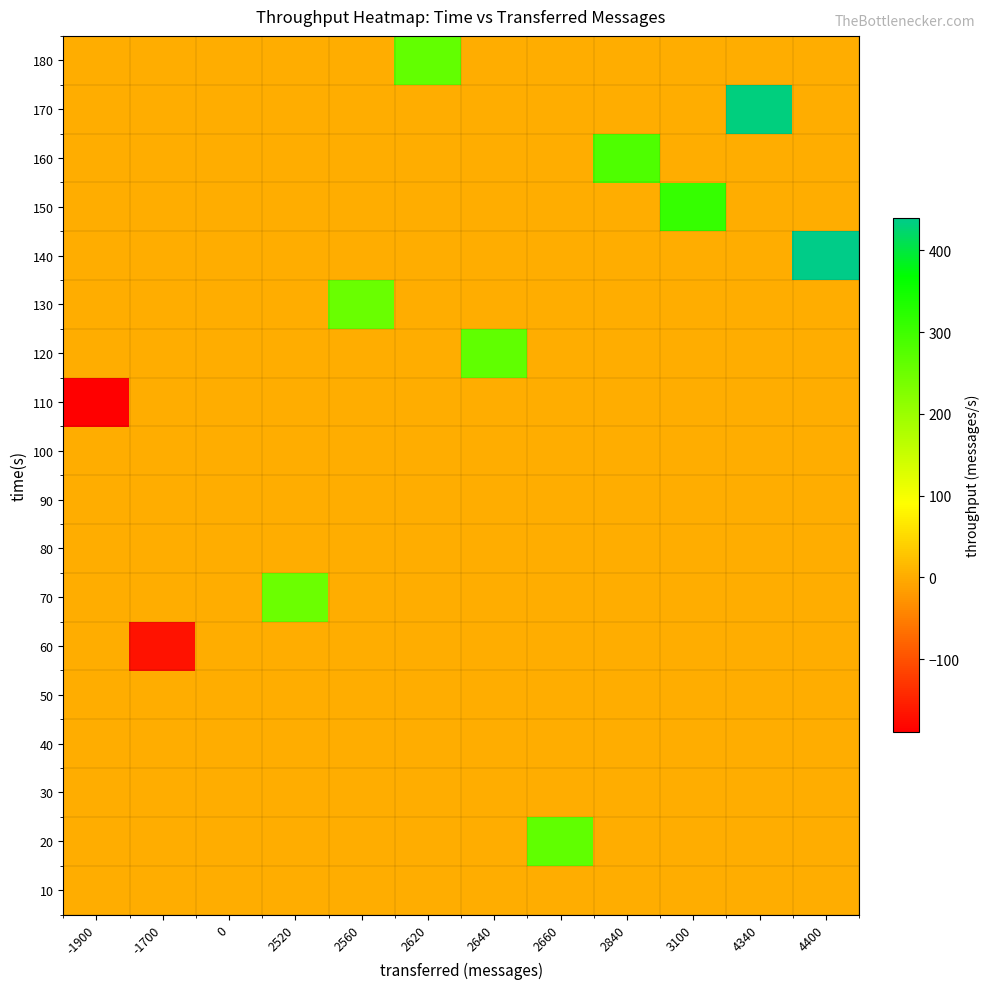

Reading right to left, list all the values displayed in this chart.

row_0: 0	0	0	0	0	0	0	0	0	0	0	0
row_1: 0	0	0	0	264	0	0	0	0	0	0	0
row_2: 0	0	0	0	0	0	0	0	0	0	0	0
row_3: 0	0	0	0	0	0	0	0	0	0	0	0
row_4: 0	0	0	0	0	0	0	0	0	0	0	0
row_5: 0	0	0	0	0	0	0	0	0	0	-169	0
row_6: 0	0	0	0	0	0	0	0	251	0	0	0
row_7: 0	0	0	0	0	0	0	0	0	0	0	0
row_8: 0	0	0	0	0	0	0	0	0	0	0	0
row_9: 0	0	0	0	0	0	0	0	0	0	0	0
row_10: 0	0	0	0	0	0	0	0	0	0	0	-189
row_11: 0	0	0	0	0	263	0	0	0	0	0	0
row_12: 0	0	0	0	0	0	0	255	0	0	0	0
row_13: 439	0	0	0	0	0	0	0	0	0	0	0
row_14: 0	0	309	0	0	0	0	0	0	0	0	0
row_15: 0	0	0	283	0	0	0	0	0	0	0	0
row_16: 0	433	0	0	0	0	0	0	0	0	0	0
row_17: 0	0	0	0	0	0	260	0	0	0	0	0